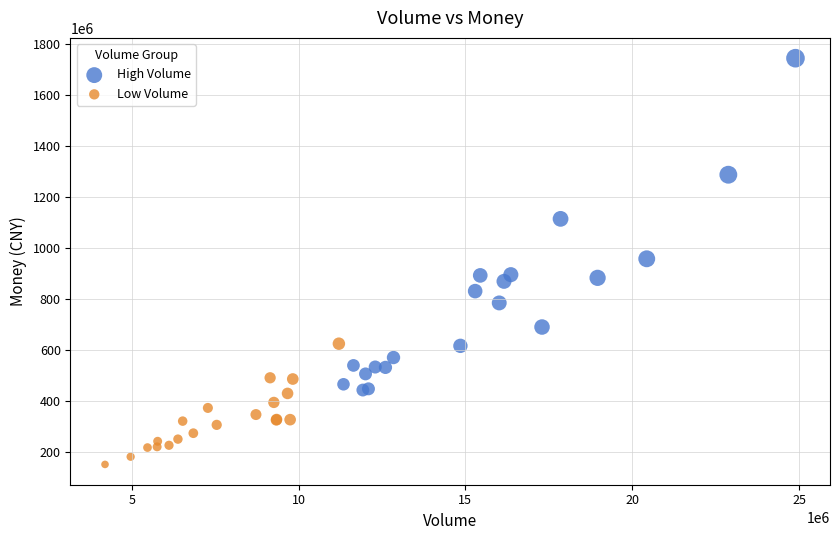

Which series contains the lowest Y value?

Low Volume